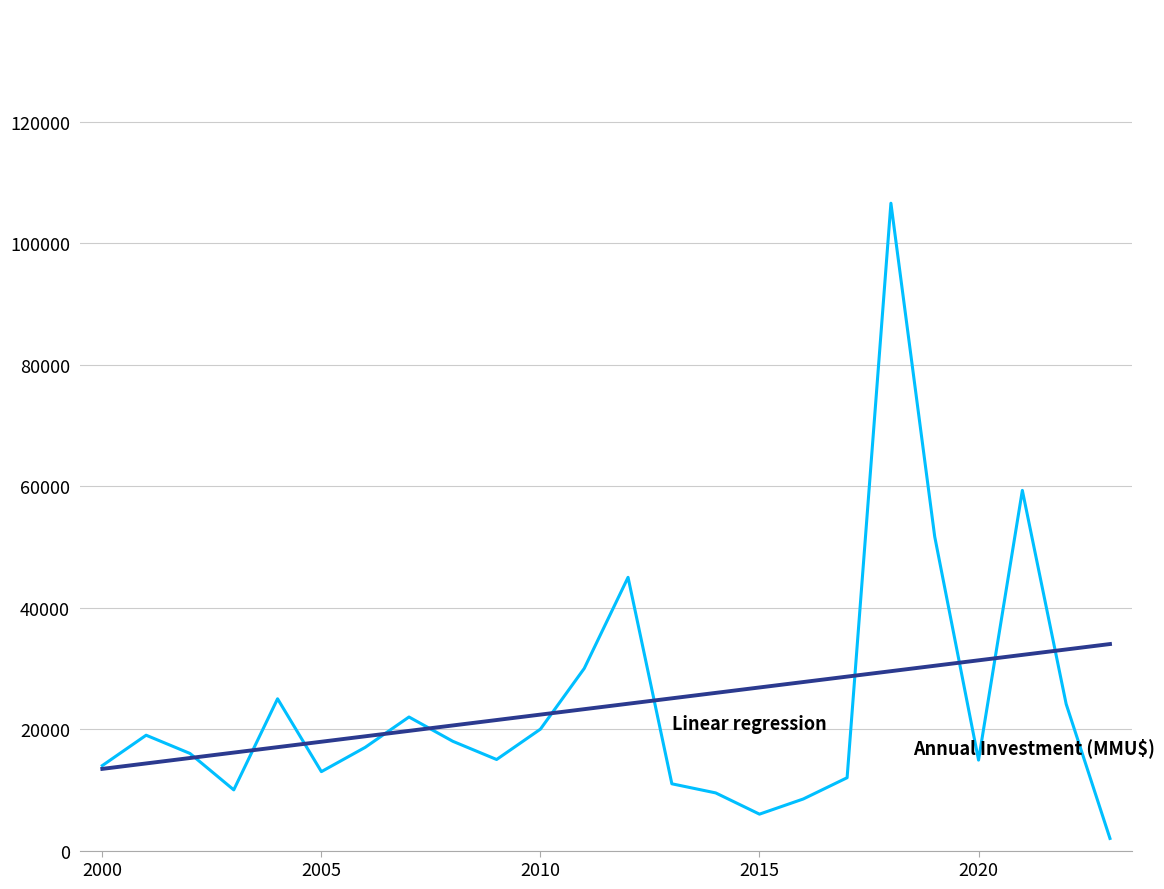

Is this an area chart (filled region under the line)?

No